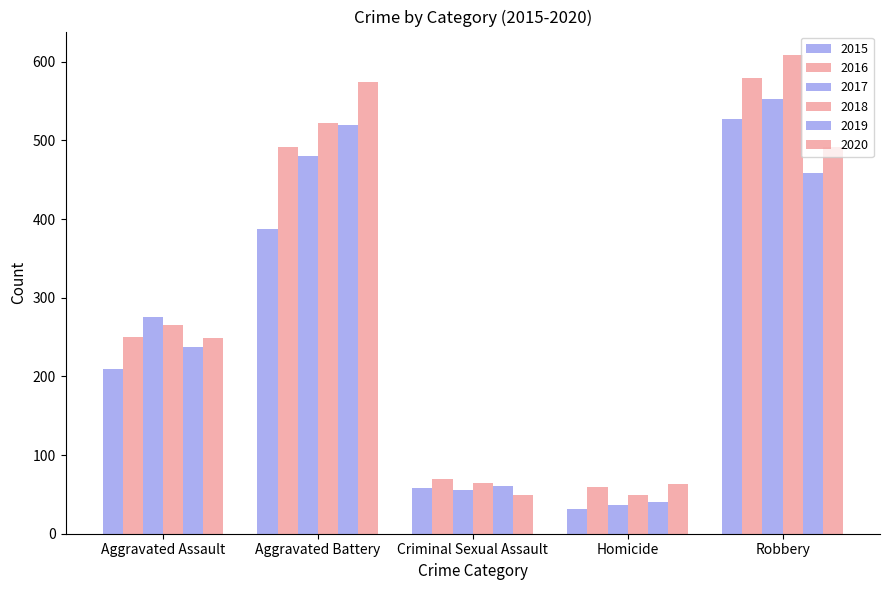

Reading left to right, what are all the values shown in this chart?

2015: Aggravated Assault=210	Aggravated Battery=387	Criminal Sexual Assault=58	Homicide=32	Robbery=527
2016: Aggravated Assault=250	Aggravated Battery=491	Criminal Sexual Assault=69	Homicide=59	Robbery=579
2017: Aggravated Assault=276	Aggravated Battery=480	Criminal Sexual Assault=55	Homicide=37	Robbery=553
2018: Aggravated Assault=265	Aggravated Battery=522	Criminal Sexual Assault=65	Homicide=49	Robbery=608
2019: Aggravated Assault=238	Aggravated Battery=520	Criminal Sexual Assault=61	Homicide=40	Robbery=458
2020: Aggravated Assault=249	Aggravated Battery=574	Criminal Sexual Assault=49	Homicide=63	Robbery=491